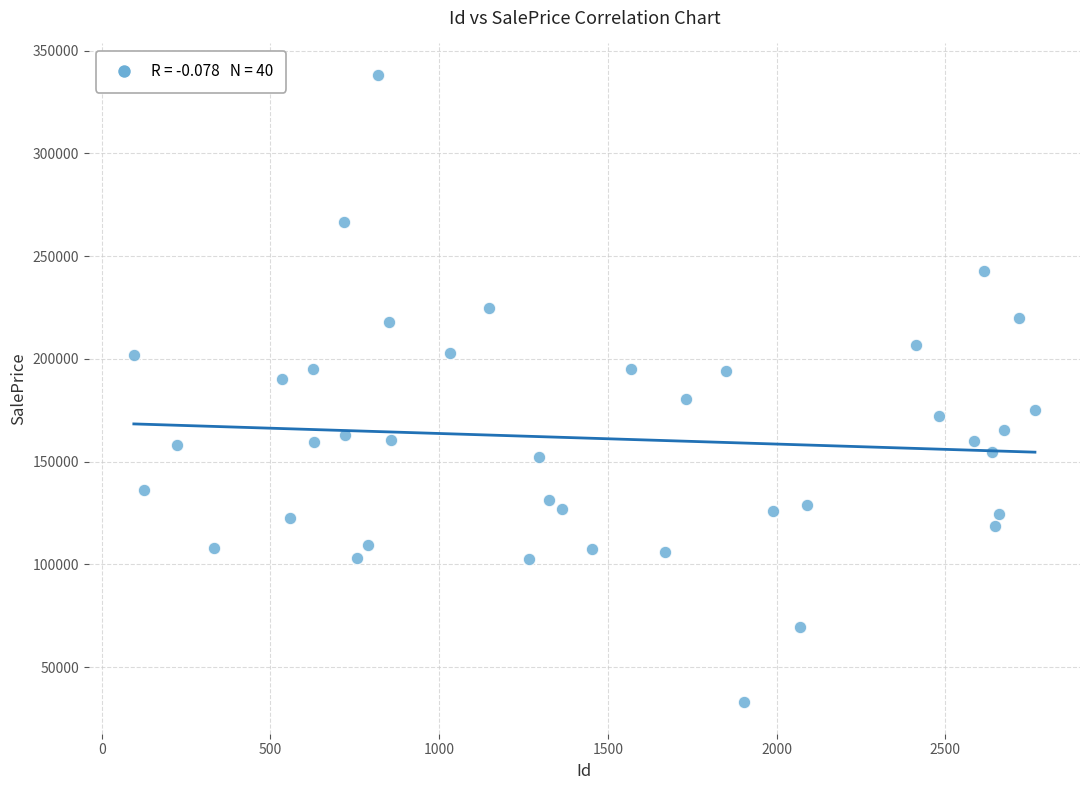

What is the range of Y values (max minus min)?

305427.6